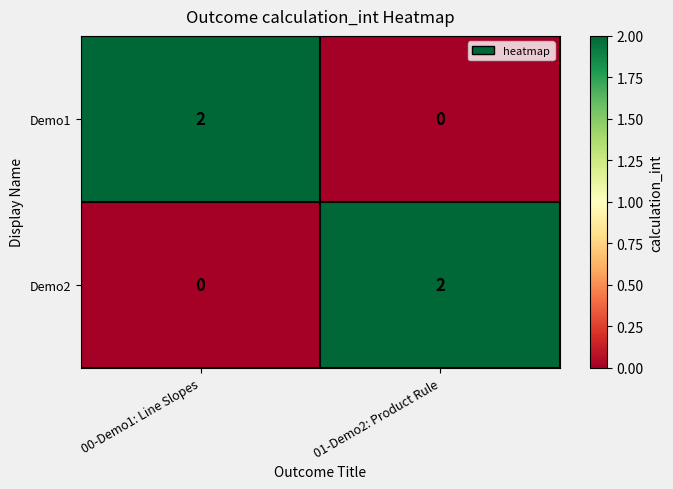

True or false: Demo1 has a value of 2 at 00-Demo1: Line Slopes.

True